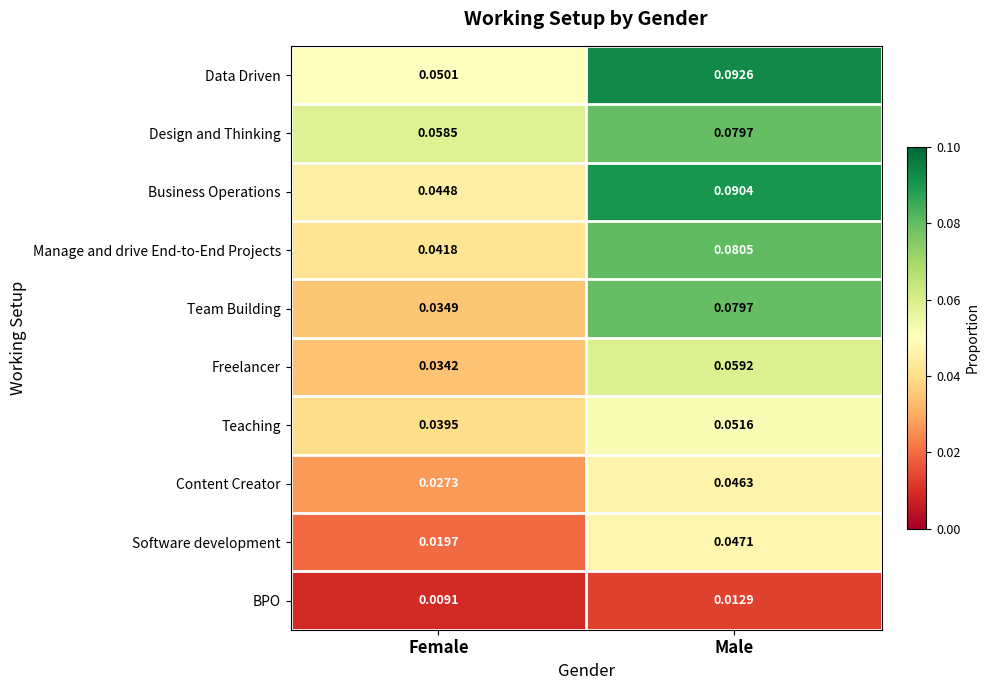

At Female, list the series in order from largest to smallest.

Design and Thinking, Data Driven, Business Operations, Manage and drive End-to-End Projects, Teaching, Team Building, Freelancer, Content Creator, Software development, BPO